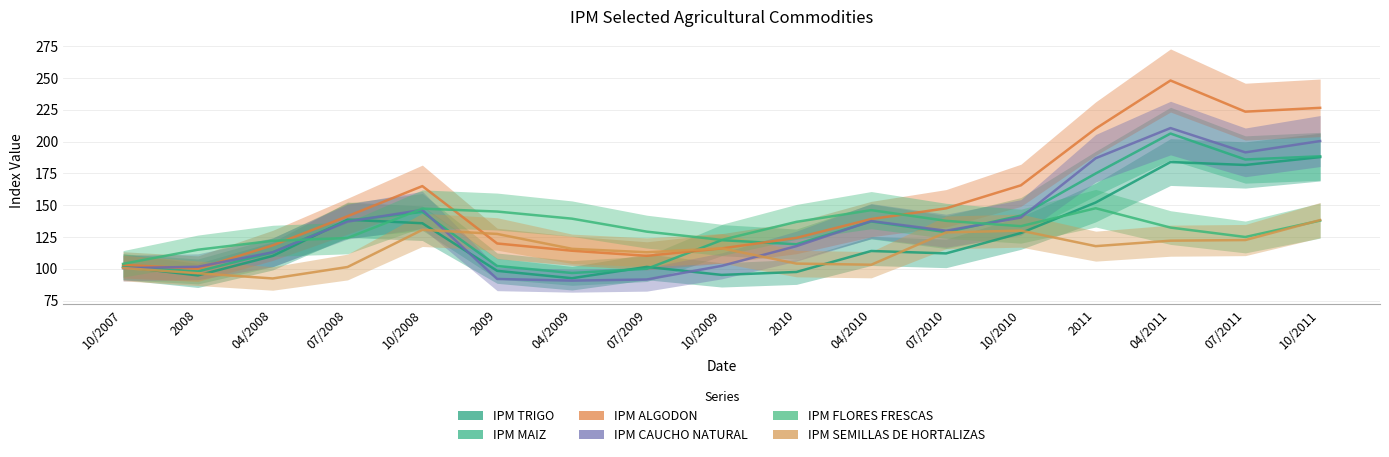

Reading left to right, list all the values displayed in this chart.

IPM TRIGO: 101.6	94.8	110.1	138.6	135.8	98.4	92.6	101.5	95.2	97.5	114.0	112.1	128.1	152.1	183.9	181.6	187.8
IPM MAIZ: 101.6	97.9	112.9	137.9	144.7	102.2	96.7	100.0	122.5	119.3	137.2	128.8	141.8	174.9	206.3	185.9	188.4
IPM ALGODON: 103.1	100.1	118.4	141.3	165.0	119.9	114.2	110.2	116.0	124.3	139.1	147.5	165.6	210.2	248.0	223.5	226.5
IPM CAUCHO NATURAL: 100.5	101.6	113.0	137.1	146.3	92.0	90.7	91.6	102.3	117.8	137.5	129.9	140.3	186.9	210.6	191.5	200.4
IPM FLORES FRESCAS: 103.9	115.0	122.0	124.2	147.3	145.0	139.4	129.2	122.7	136.9	146.1	137.7	133.5	147.6	132.4	125.0	137.9
IPM SEMILLAS DE HORTALIZAS: 100.6	96.5	92.4	101.4	130.6	127.4	115.7	113.0	116.1	104.1	103.2	128.6	130.0	117.8	122.1	122.6	138.3